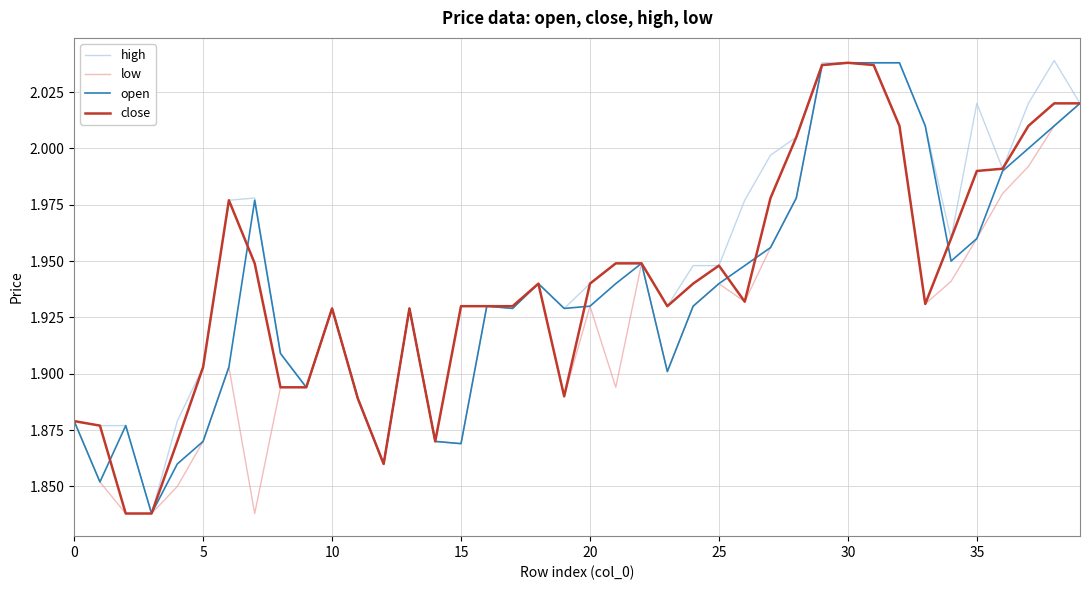

True or false: open has more than 2 points higher than both neighbors.

True